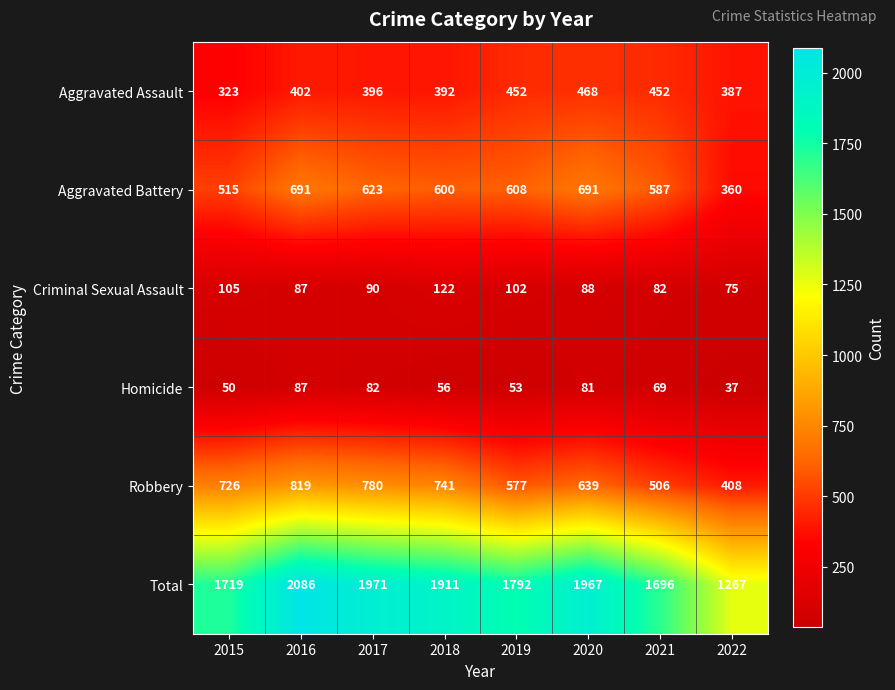

Is the value of Criminal Sexual Assault at 2015 greater than the value of Total at 2020?

No